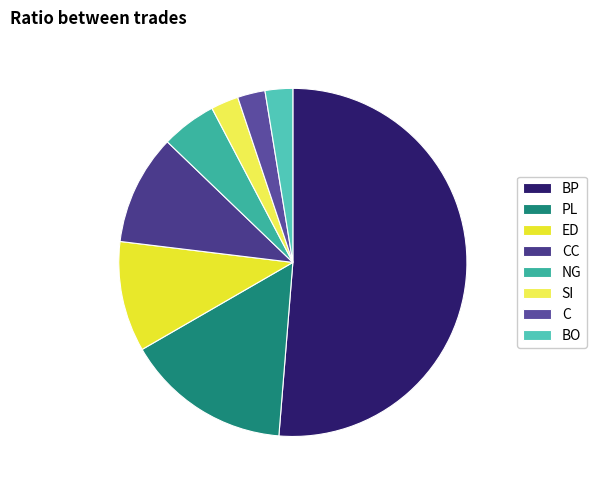

Which slice is the largest?

BP